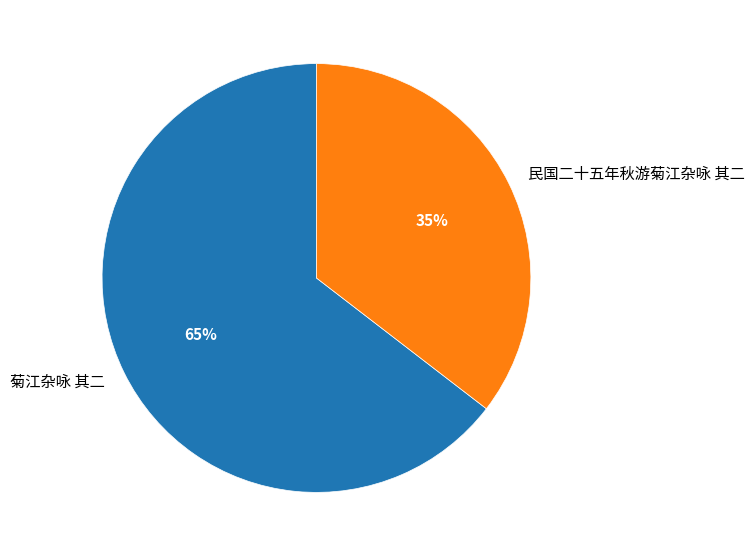

Which category has the smallest portion of the pie?

民国二十五年秋游菊江杂咏 其二